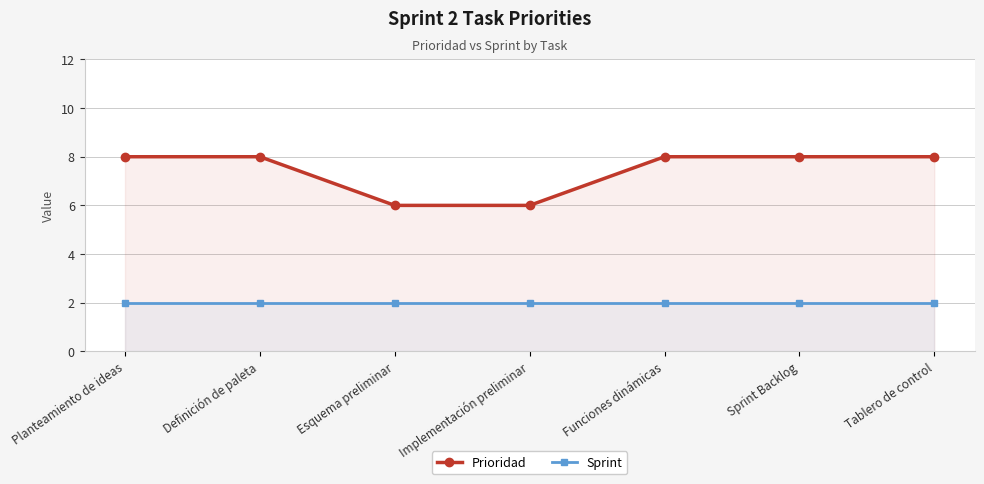

Which series has the largest total across all categories?

Prioridad